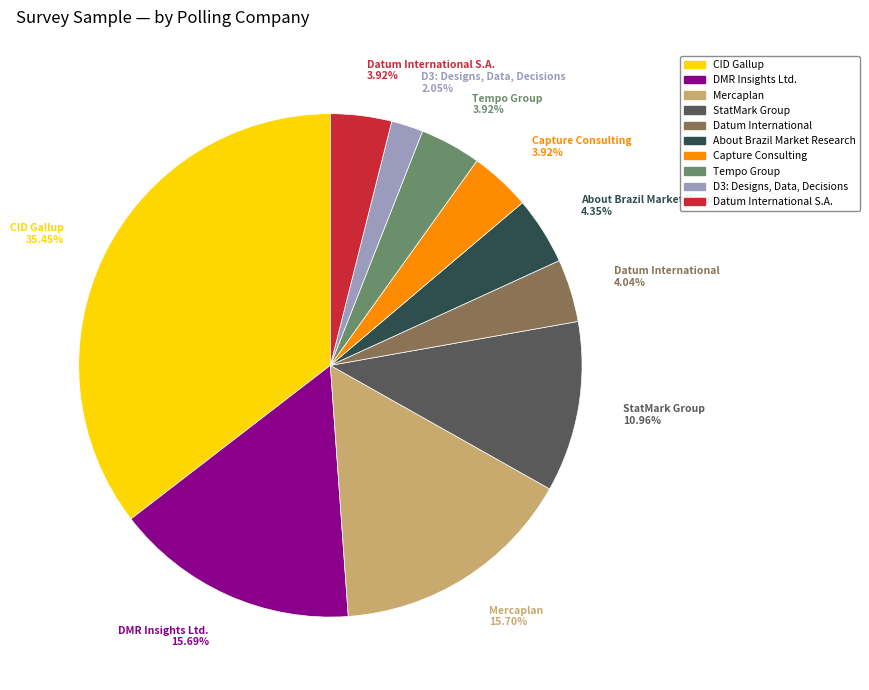

How many segments does this pie chart have?

10